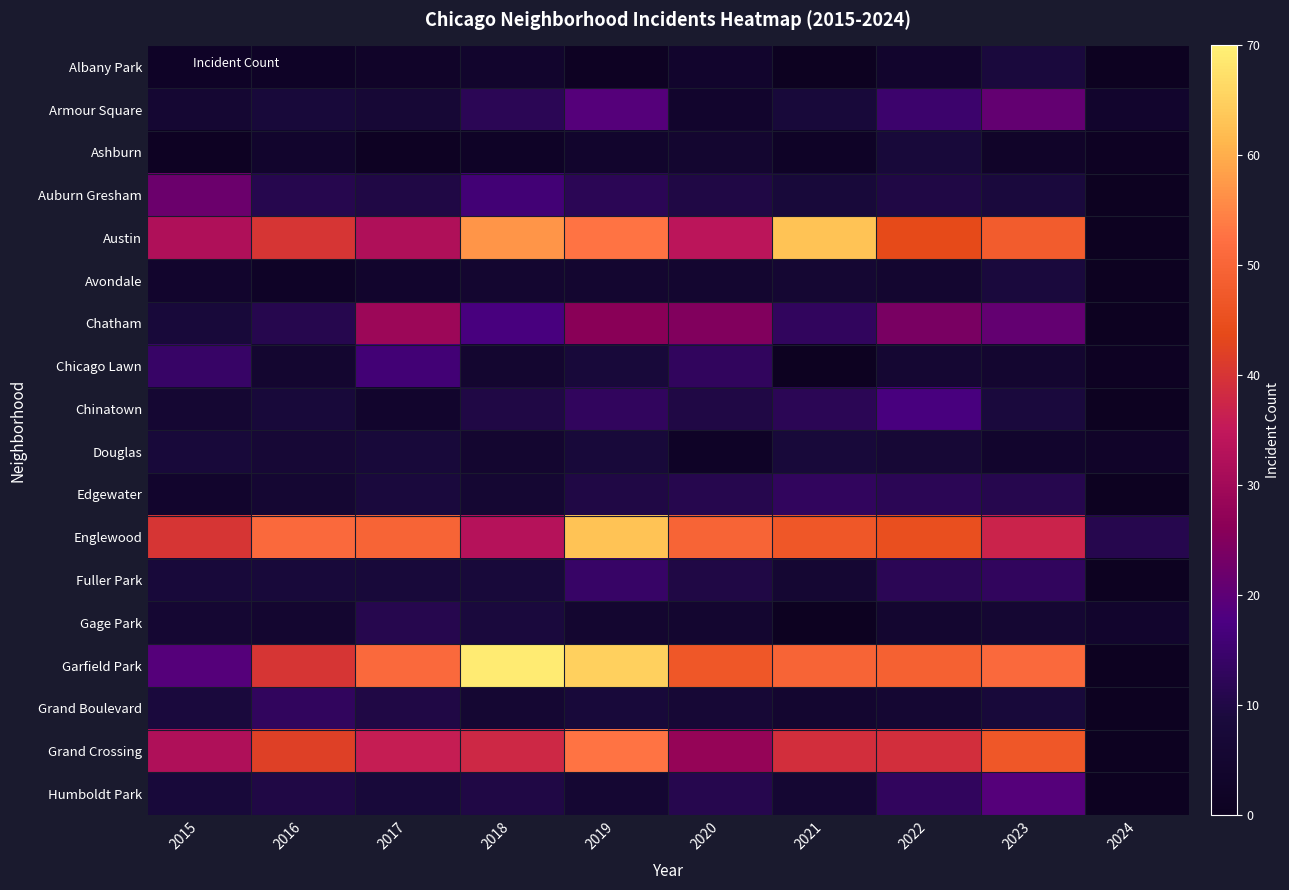

Is the value of Chicago Lawn at 2016 greater than the value of Grand Boulevard at 2022?

No